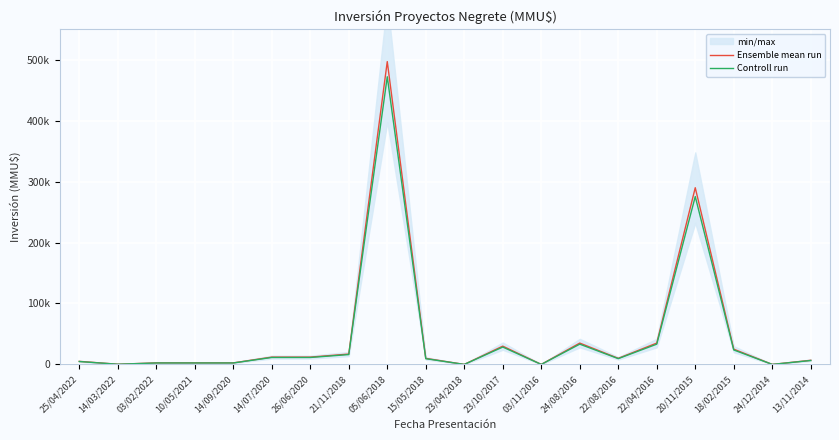

Where is Ensemble mean run nearest to the value 248500?

20/11/2015